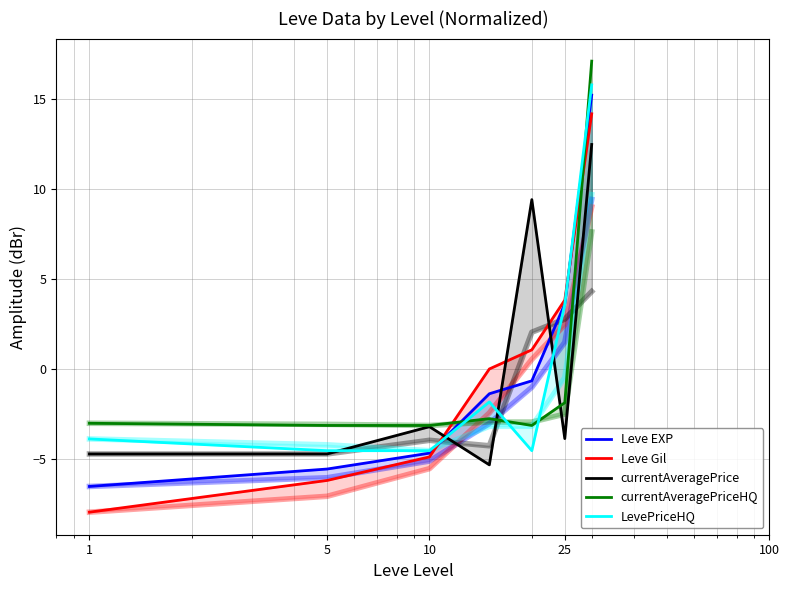

In currentAveragePrice, how many points are higher than both neighbors (excluding endpoints)?

2